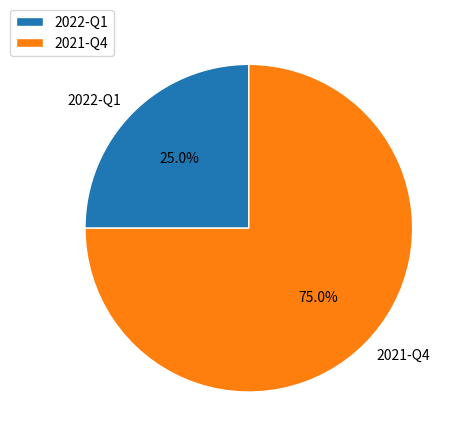

To the nearest percent, what portion does 2022-Q1 represent?

25%